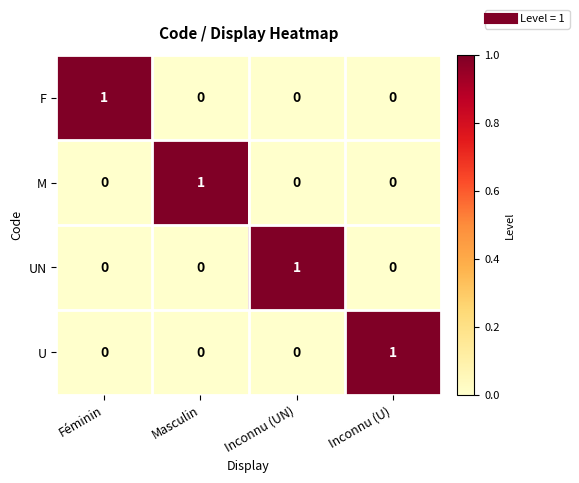

True or false: F has a value of 0 at Inconnu (U).

True